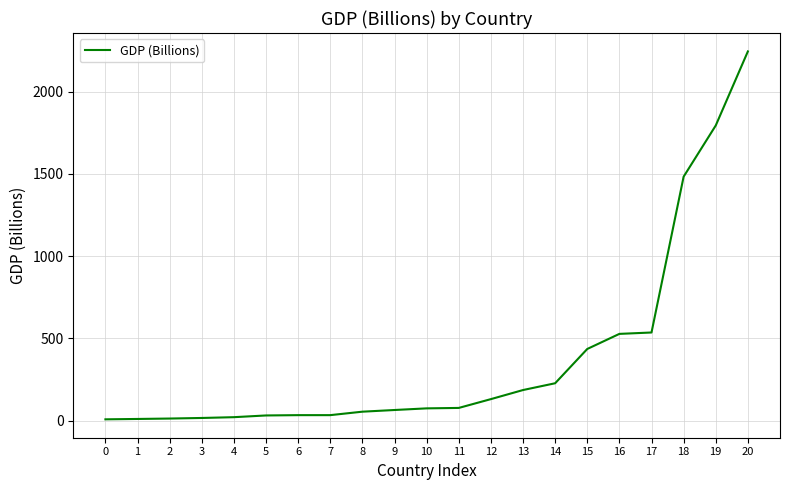

What is the average value?

381.5